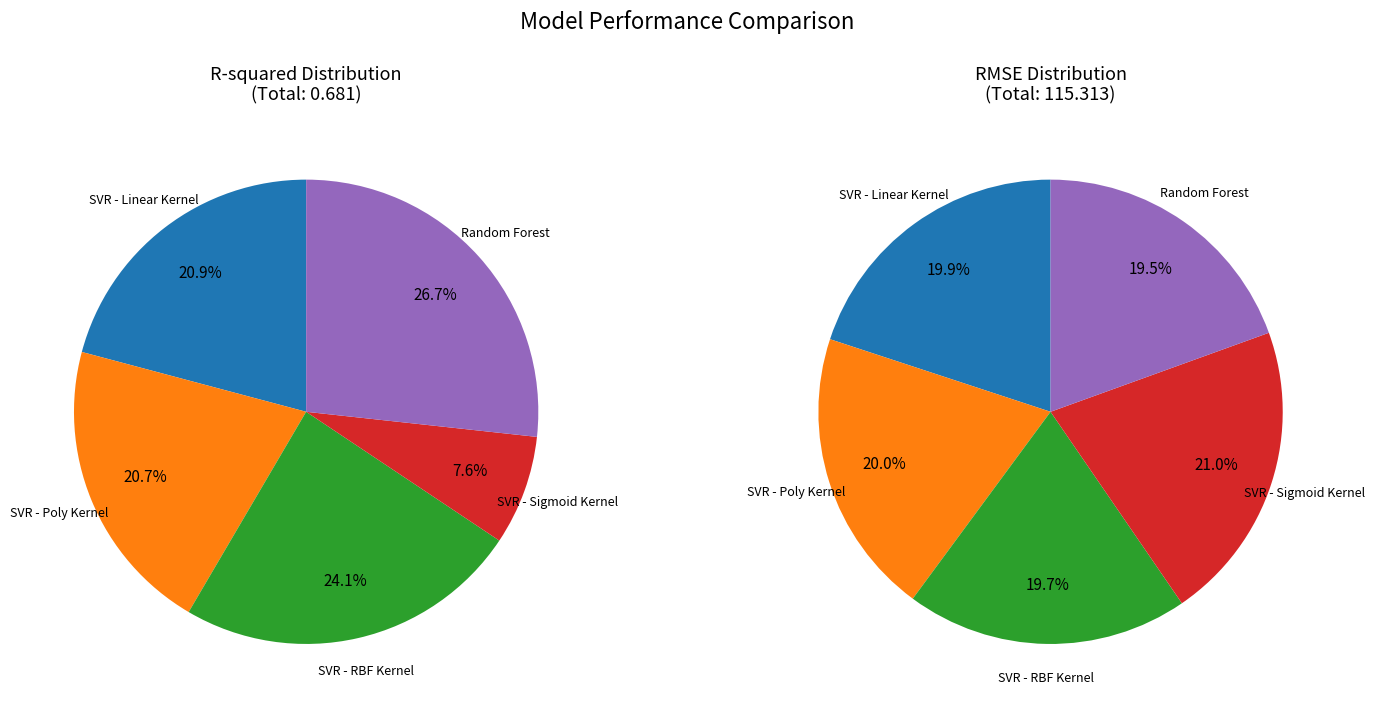

What percentage is the 3 slice, to the nearest percent?

8%